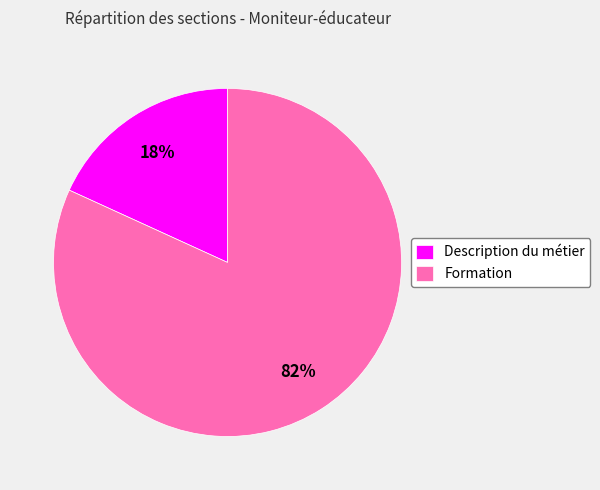

Combined, do Description du métier and Formation account for over 50%?

Yes